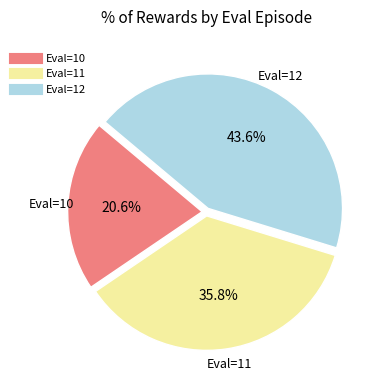

Is there any slice that represents more than half of the pie?

No